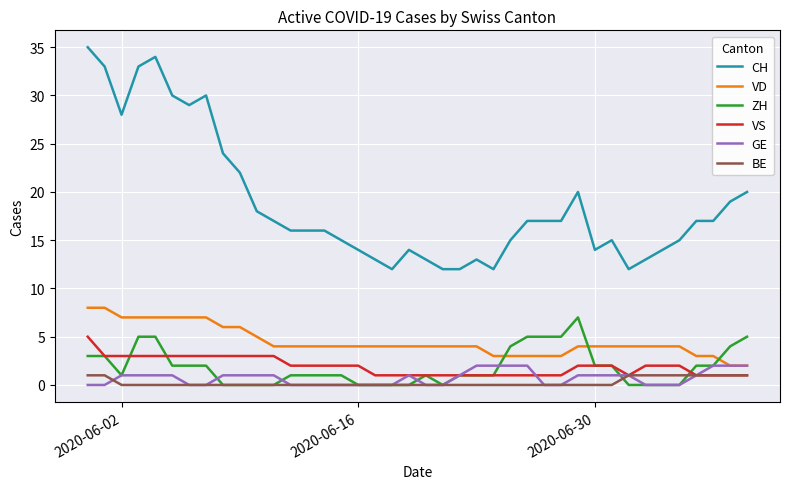

Which series has the widest spread of values?

CH